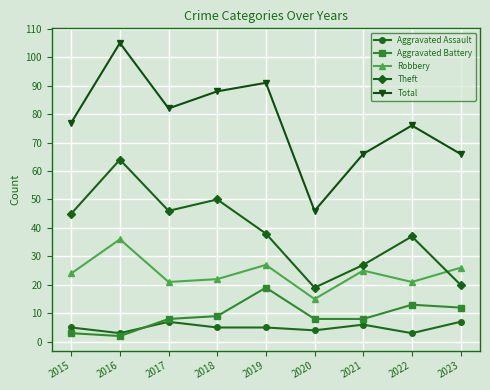

What is the highest value of the Aggravated Battery series?

19